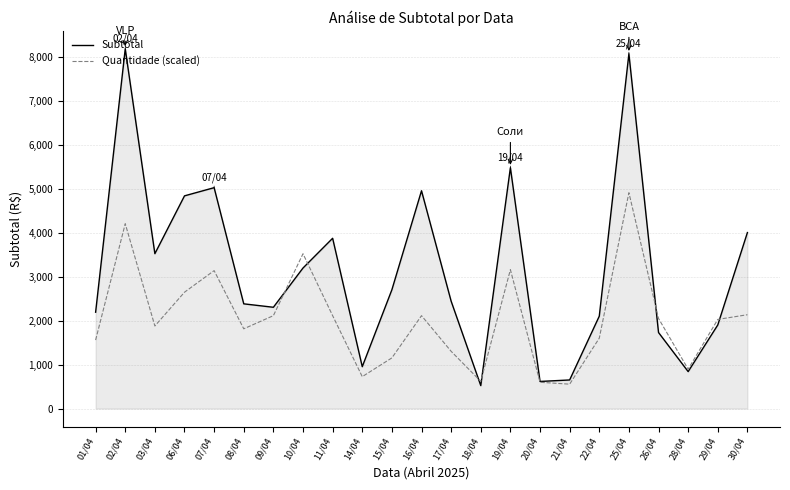

Does the chart have visible grid lines?

Yes